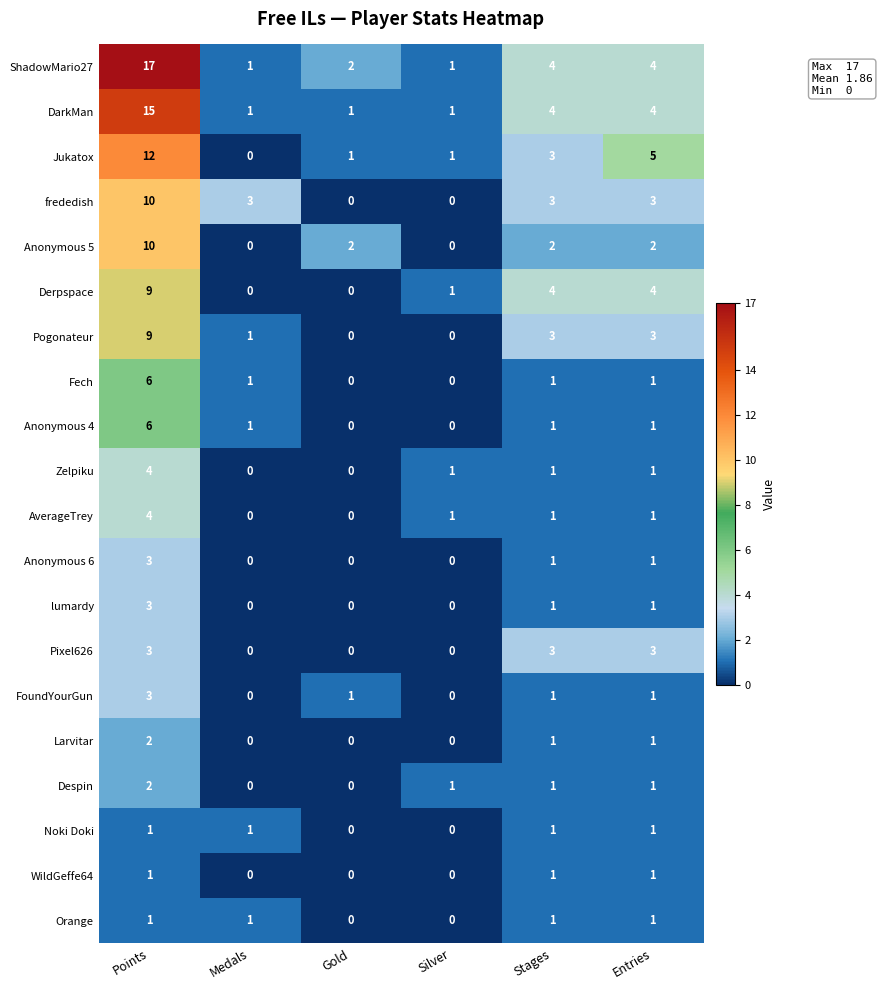

What is the average value of the DarkMan series?

4